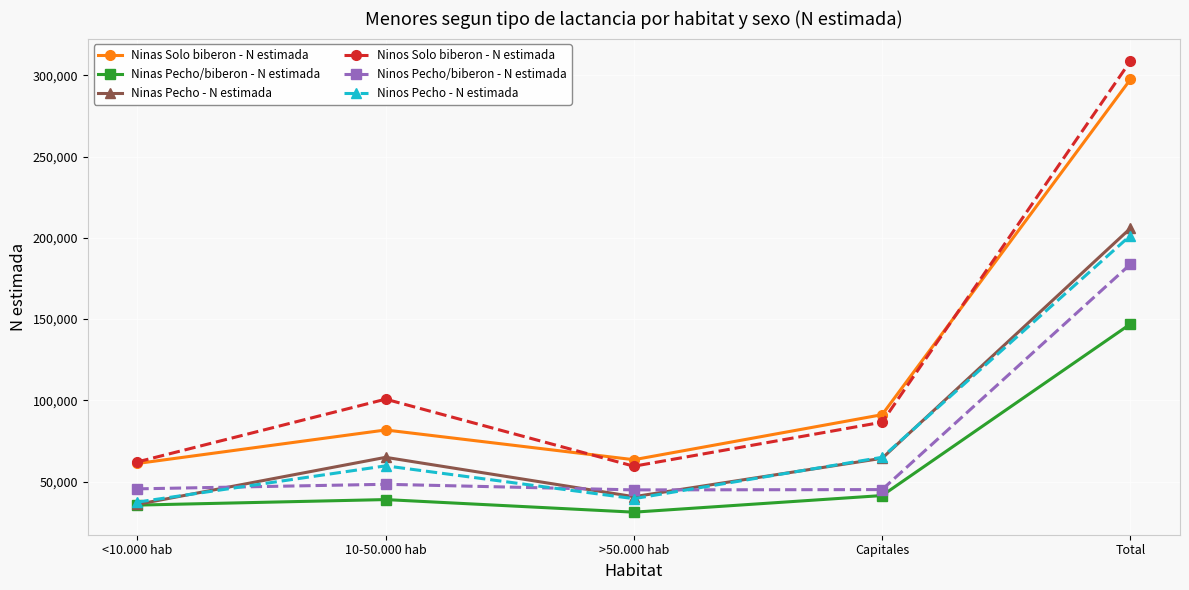

True or false: Ninos Pecho - N estimada and Ninas Solo biberon - N estimada intersect in this chart.

False